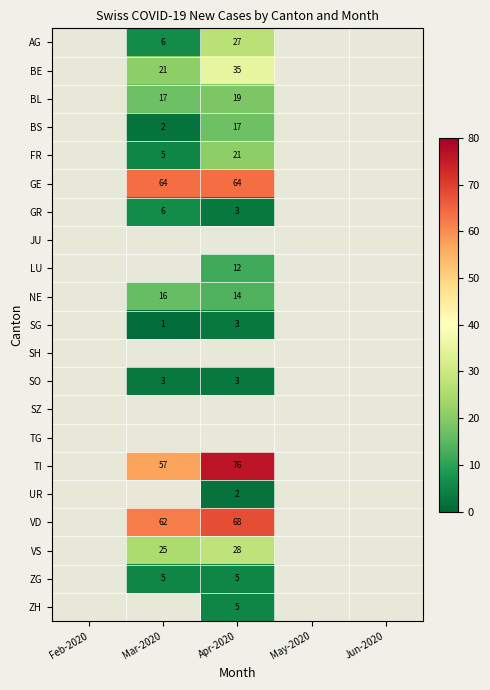

The value of GR at Mar-2020 is 6. True or false?

True